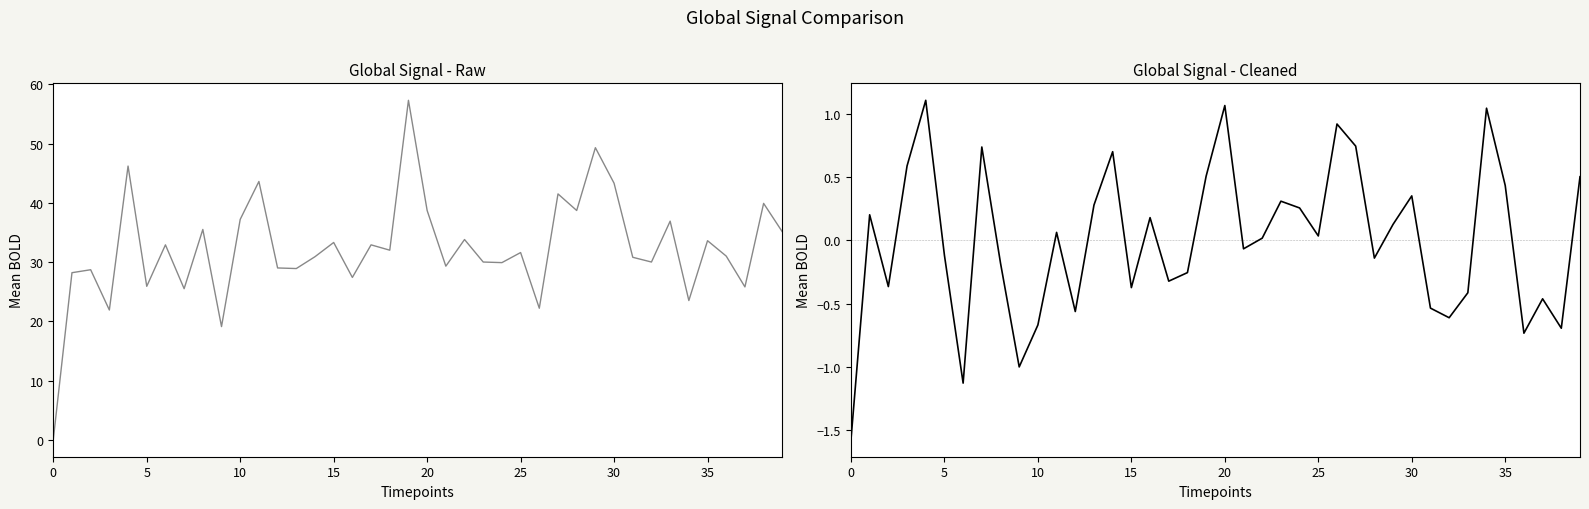

How many data points in BMI are less than 31?

19